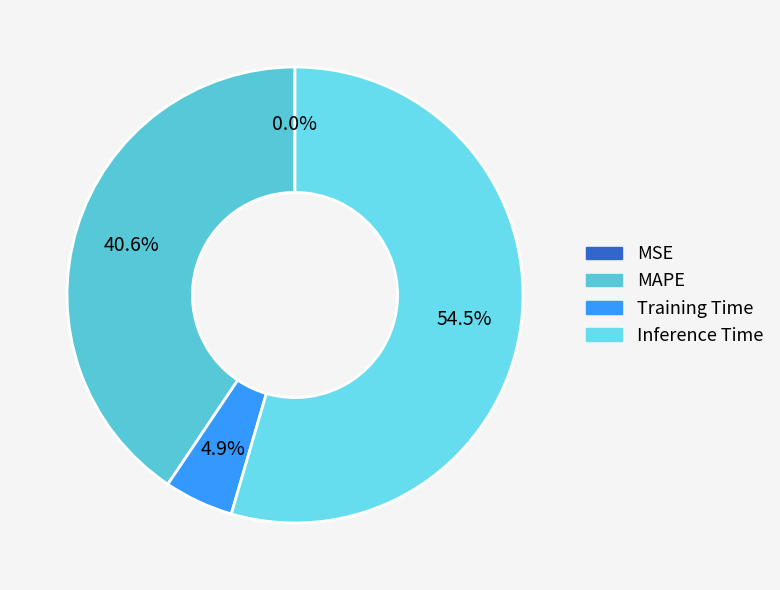

Rank the categories by value from lowest to highest.

MSE, Training Time, MAPE, Inference Time